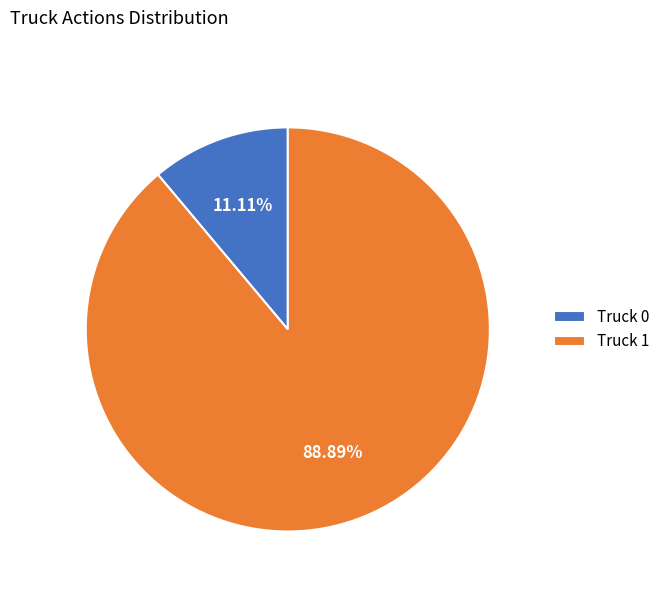

How many segments does this pie chart have?

2